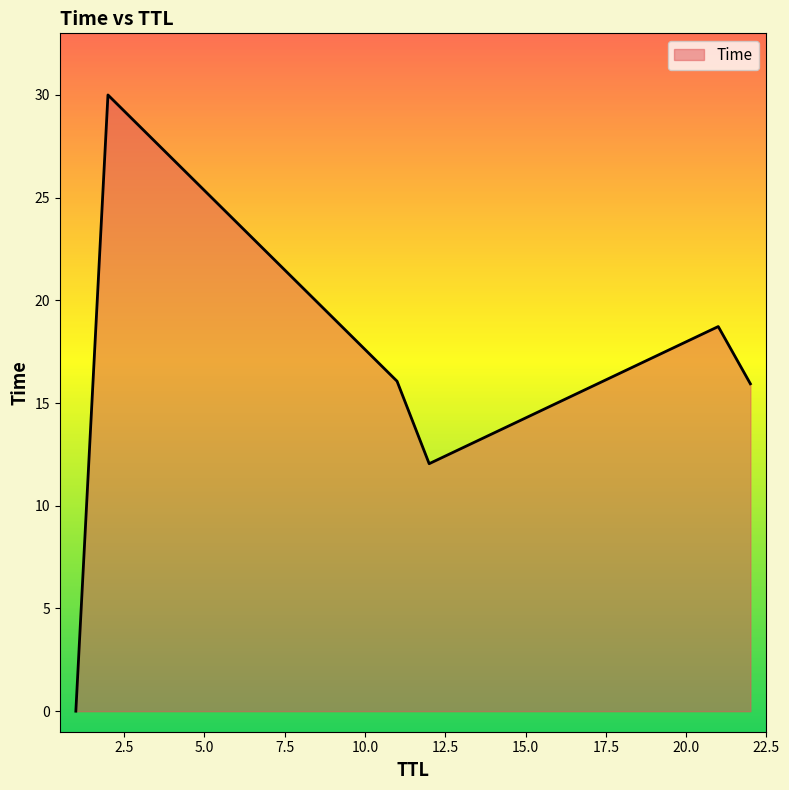

What is the greatest value displayed?

30.0